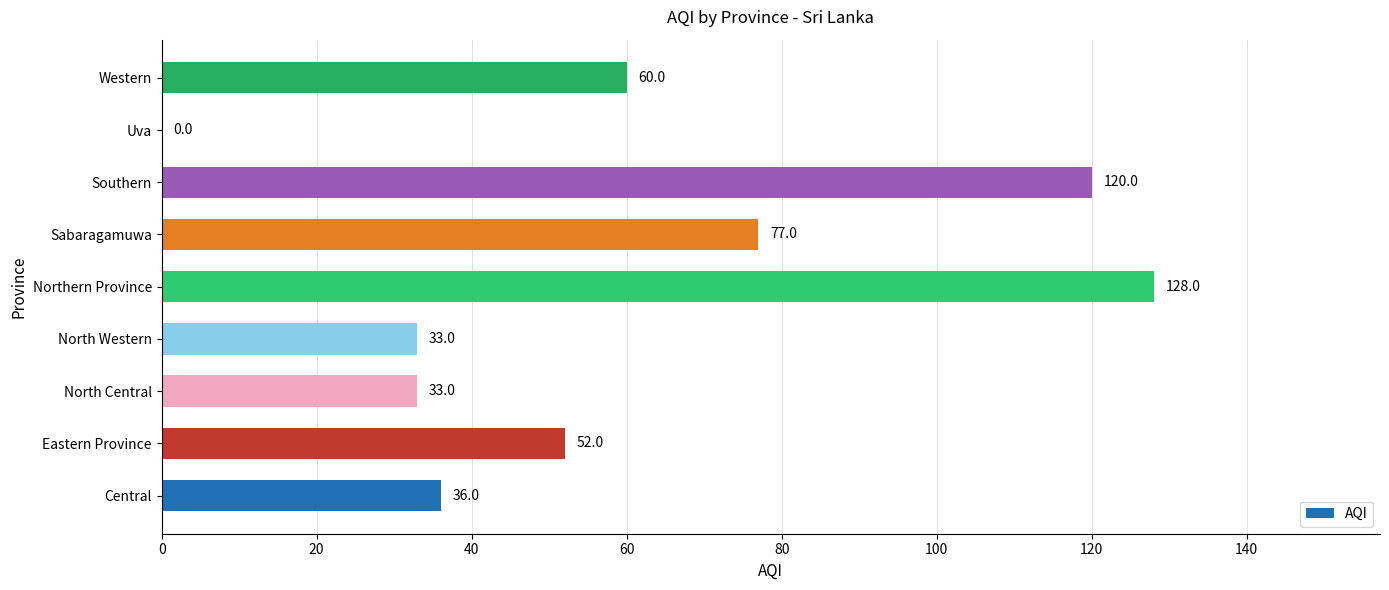

Reading top to bottom, what are all the values shown in this chart?

Western=60	Uva=0	Southern=120	Sabaragamuwa=77	Northern Province=128	North Western=33	North Central=33	Eastern Province=52	Central=36